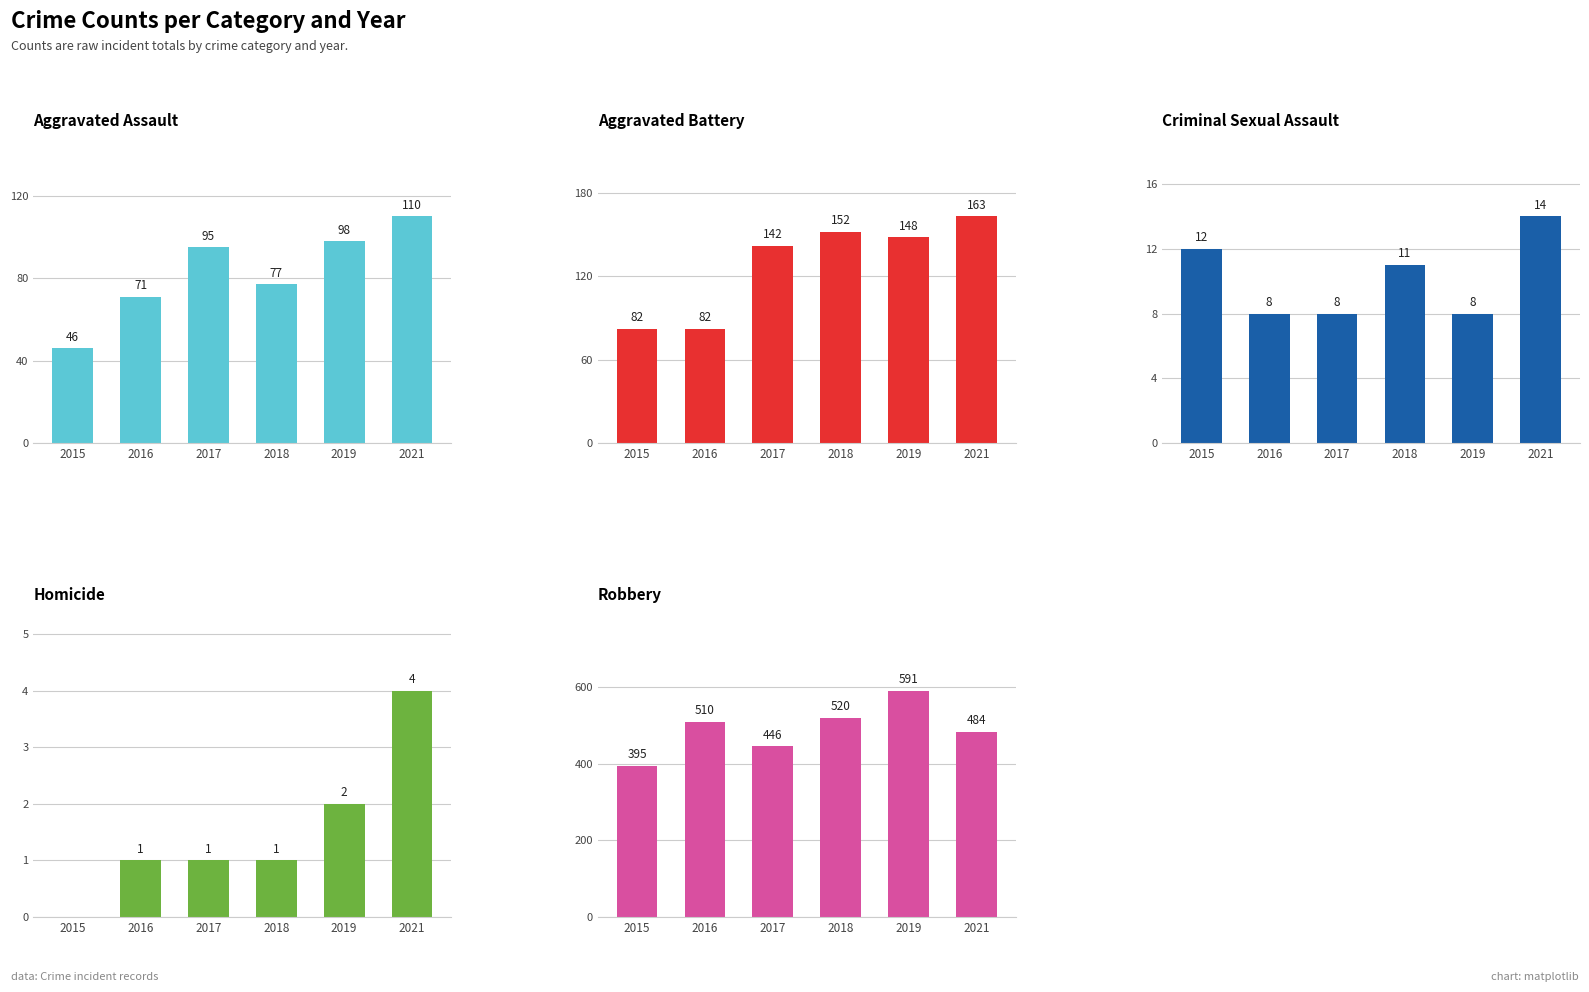

Which has a higher value, 2017 or 2021?

2021